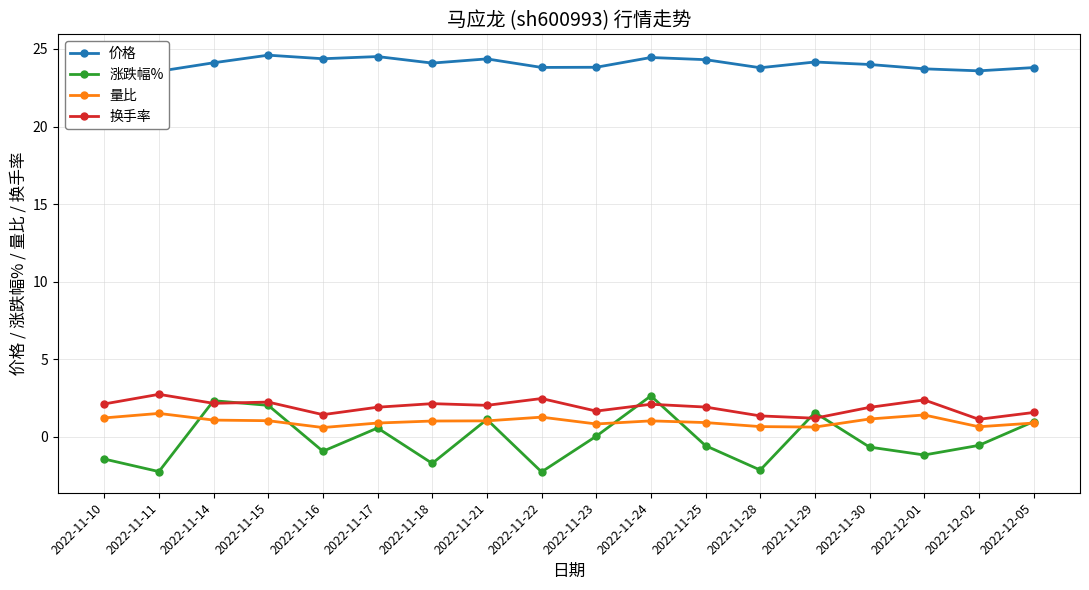

What is the spread (max minus min) of values at 2022-12-01?

24.9